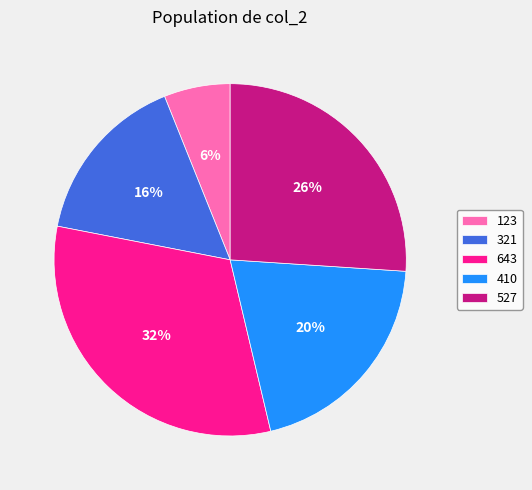

Do 321 and 410 together represent more than half of the pie?

No